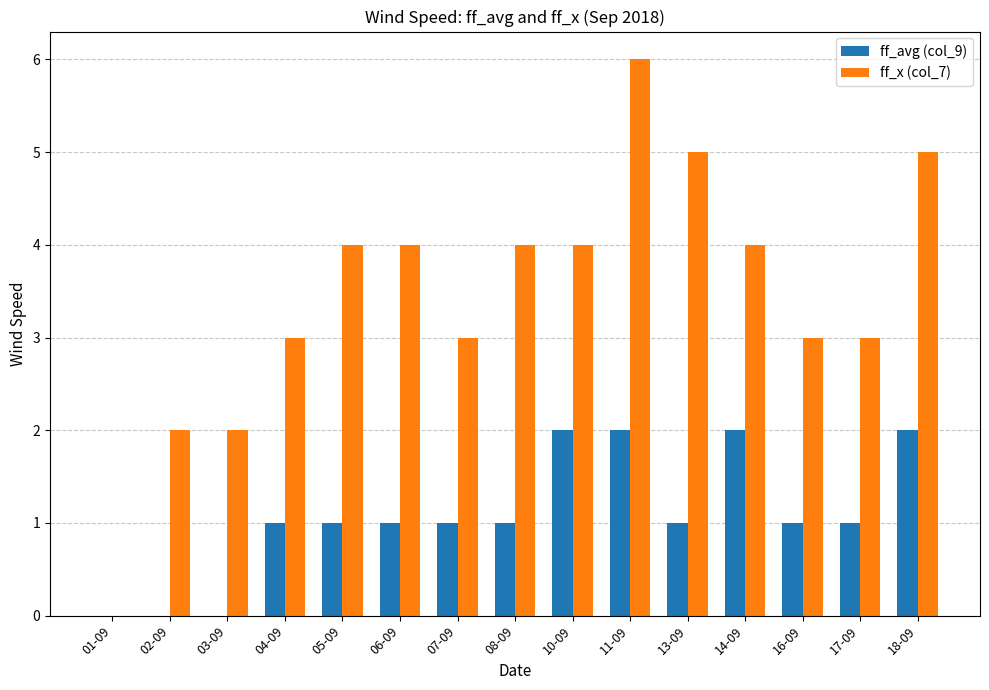

Reading right to left, extract all data points from this chart.

ff_avg (col_9): 2	1	1	2	1	2	2	1	1	1	1	1	0	0	0
ff_x (col_7): 5	3	3	4	5	6	4	4	3	4	4	3	2	2	0